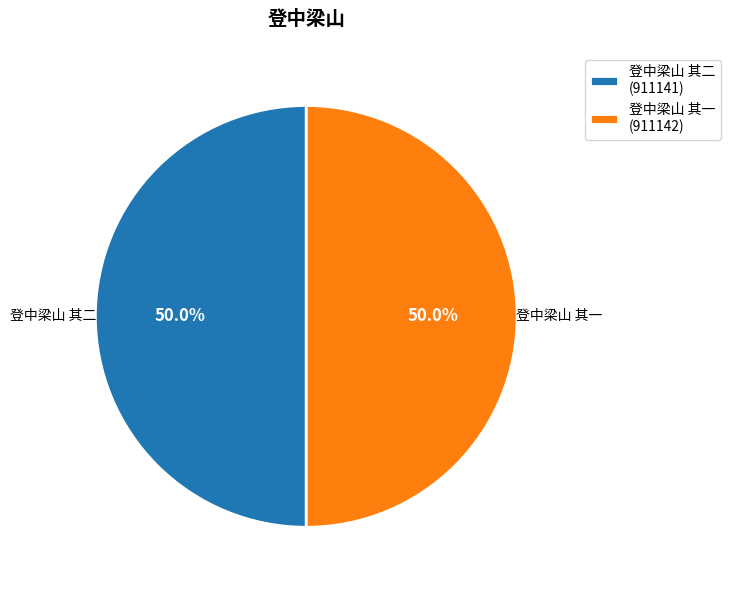

What is the total percentage of 登中梁山 其一 (911142) and 登中梁山 其二 (911141)?

100.0%